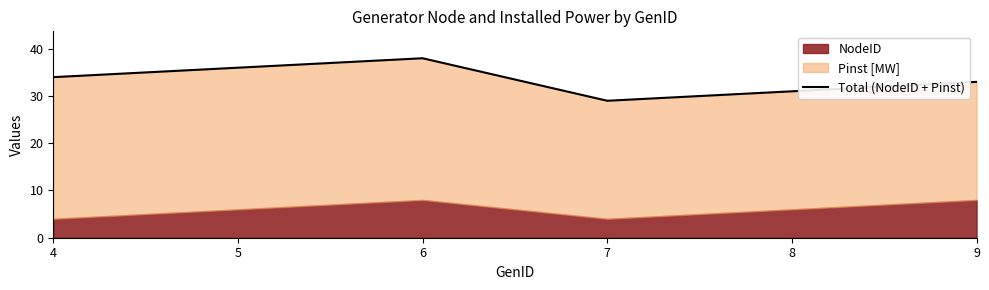

True or false: the data has more than 2 interior local peaks.

False